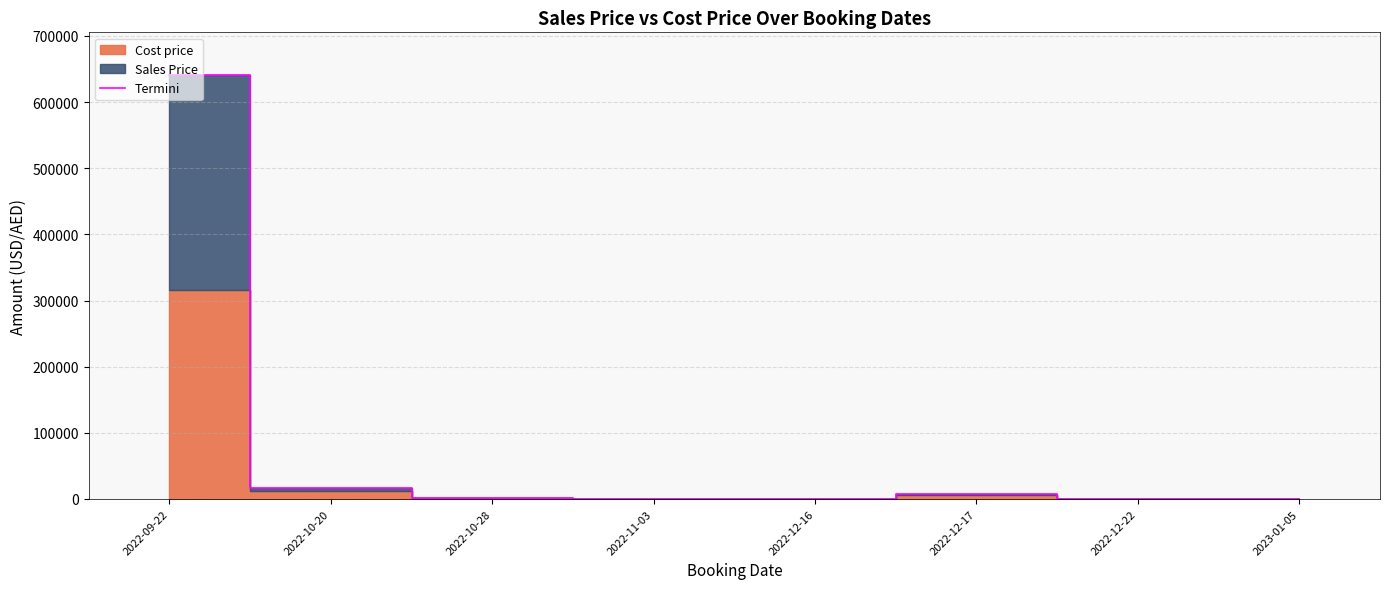

What is the smallest value displayed?

338.0